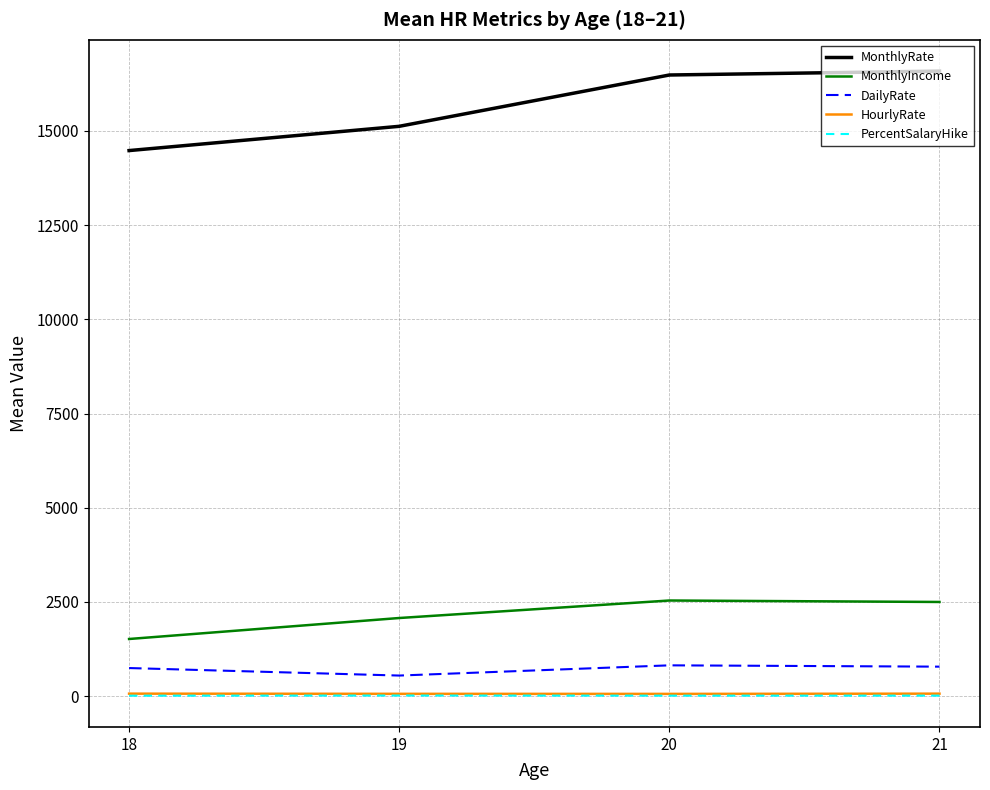

The value of MonthlyIncome at 20 is 2539.4. True or false?

True